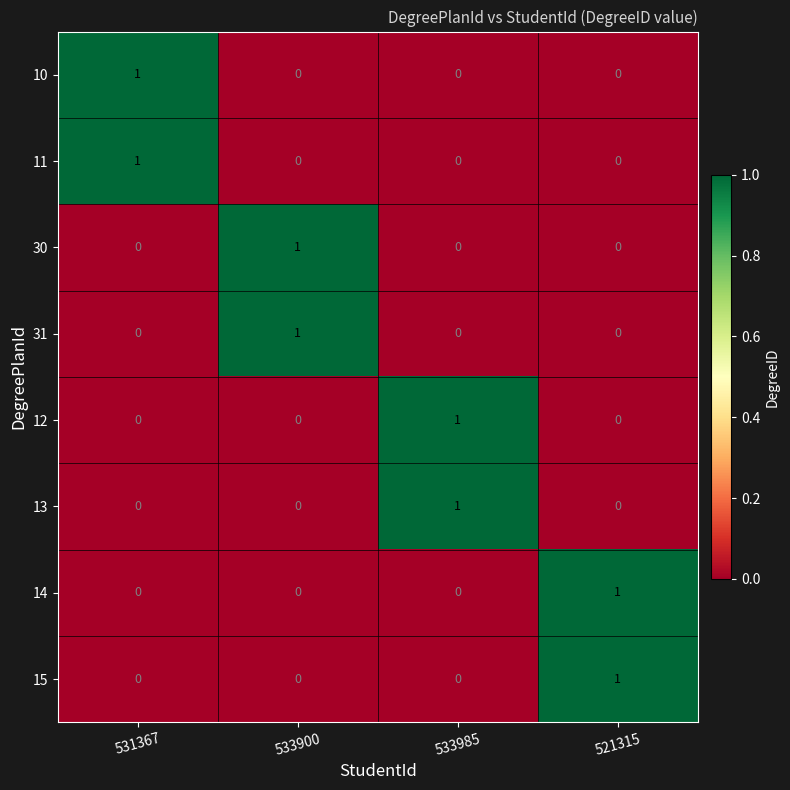

Is the value of 30 at 533900 greater than the value of 14 at 533900?

Yes